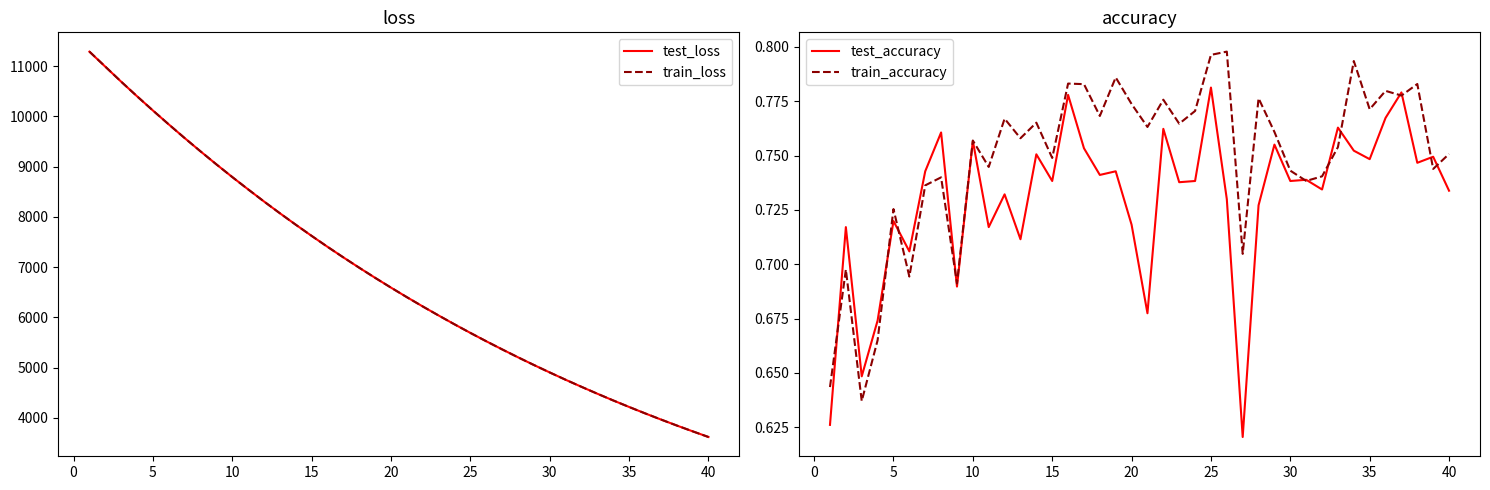

What is the lowest value of the test_accuracy series?

0.6